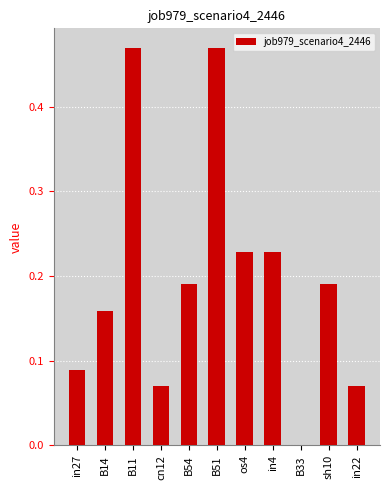

What is the sum of all values?

2.2